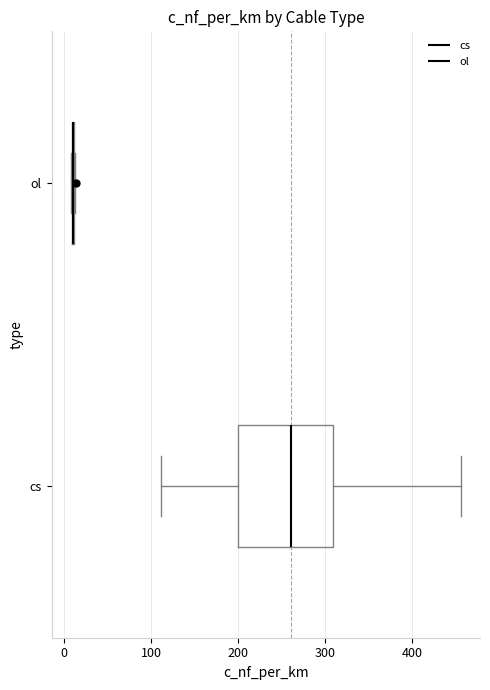

Which box is the widest, from its left edge to its right edge?

cs